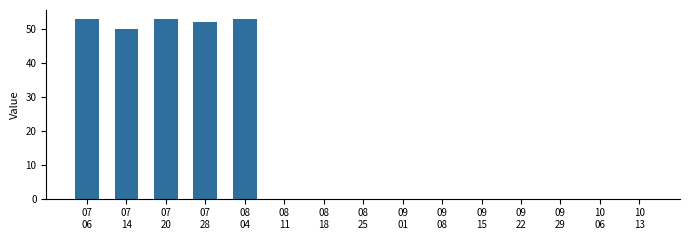

How many data points does each series have?

15